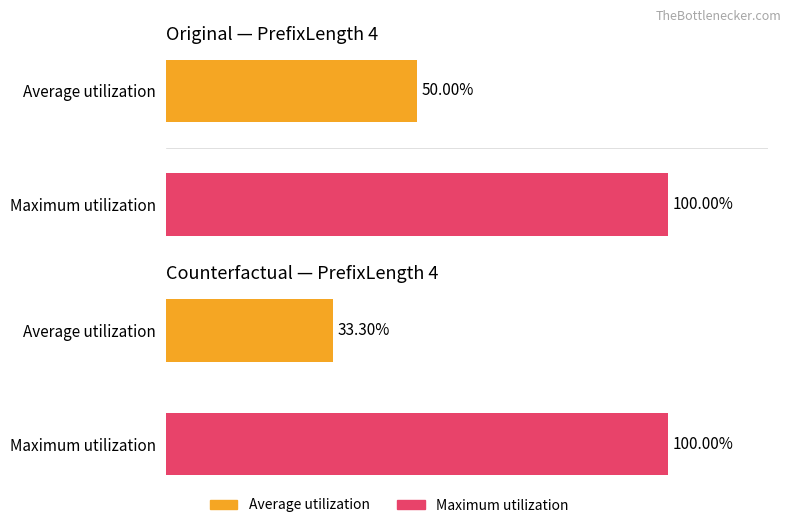

True or false: the data shows 100 at Maximum utilization.

True